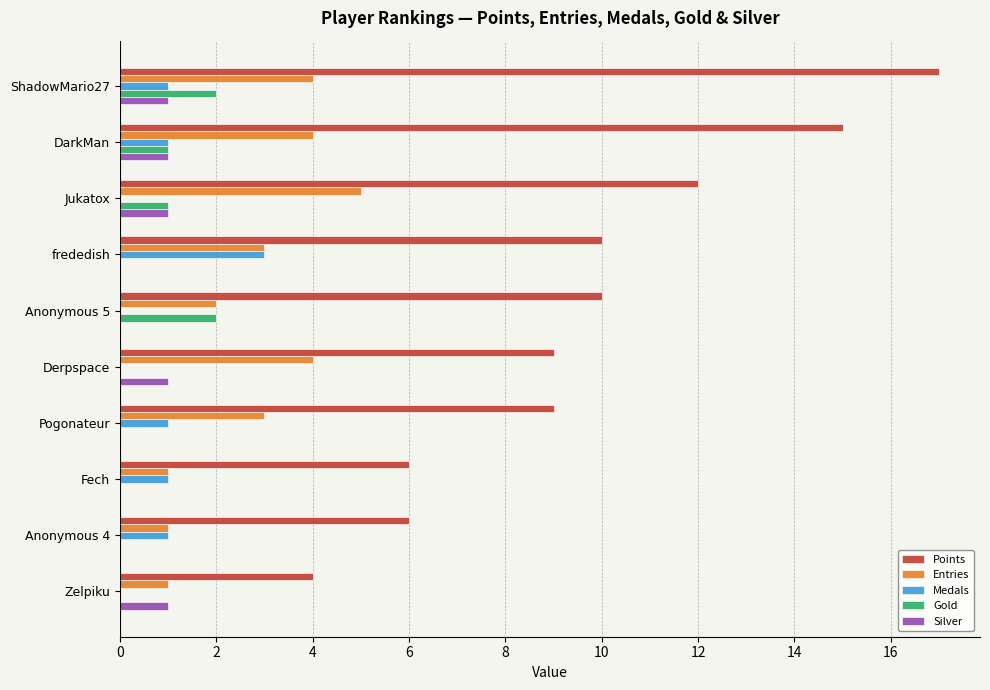

What is the sum of all Medals values?

8